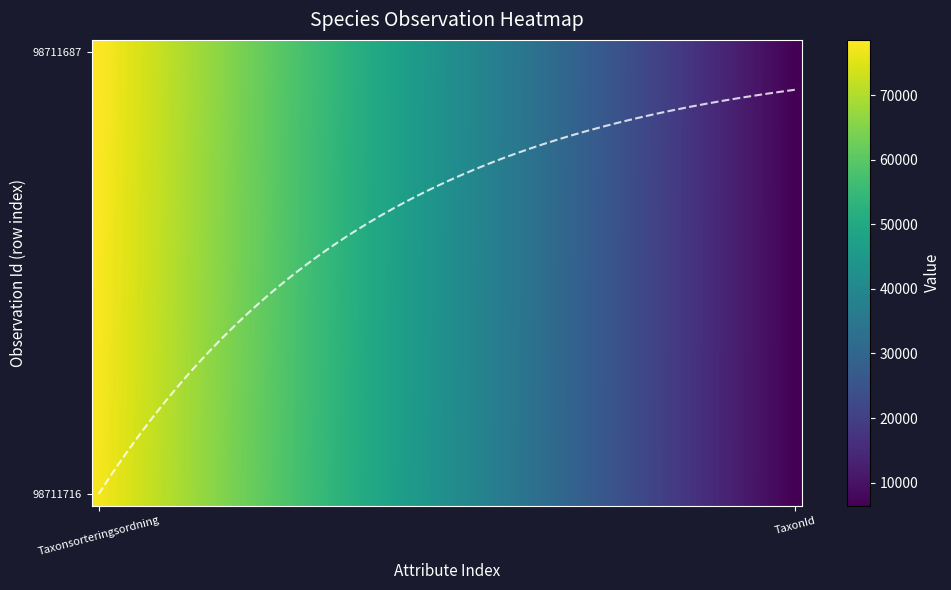

Reading left to right, what are all the values shown in this chart?

98711716: 0=77506	1=6425
98711687: 0=78569	1=6458